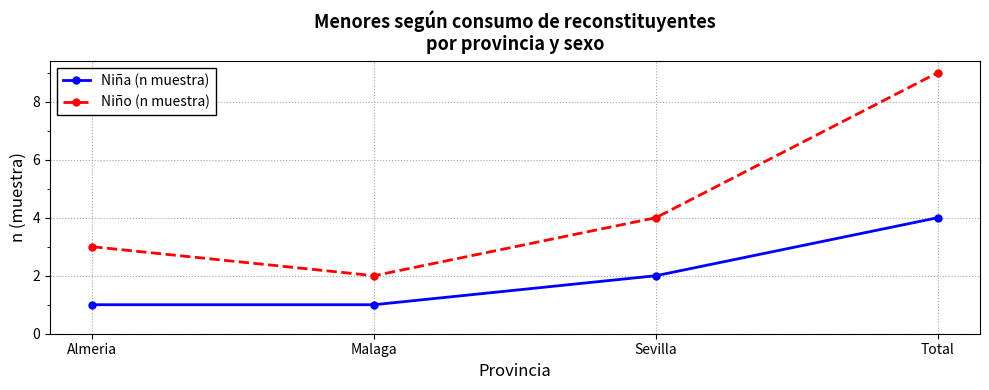

What are all the series names shown in the legend?

Niña (n muestra), Niño (n muestra)